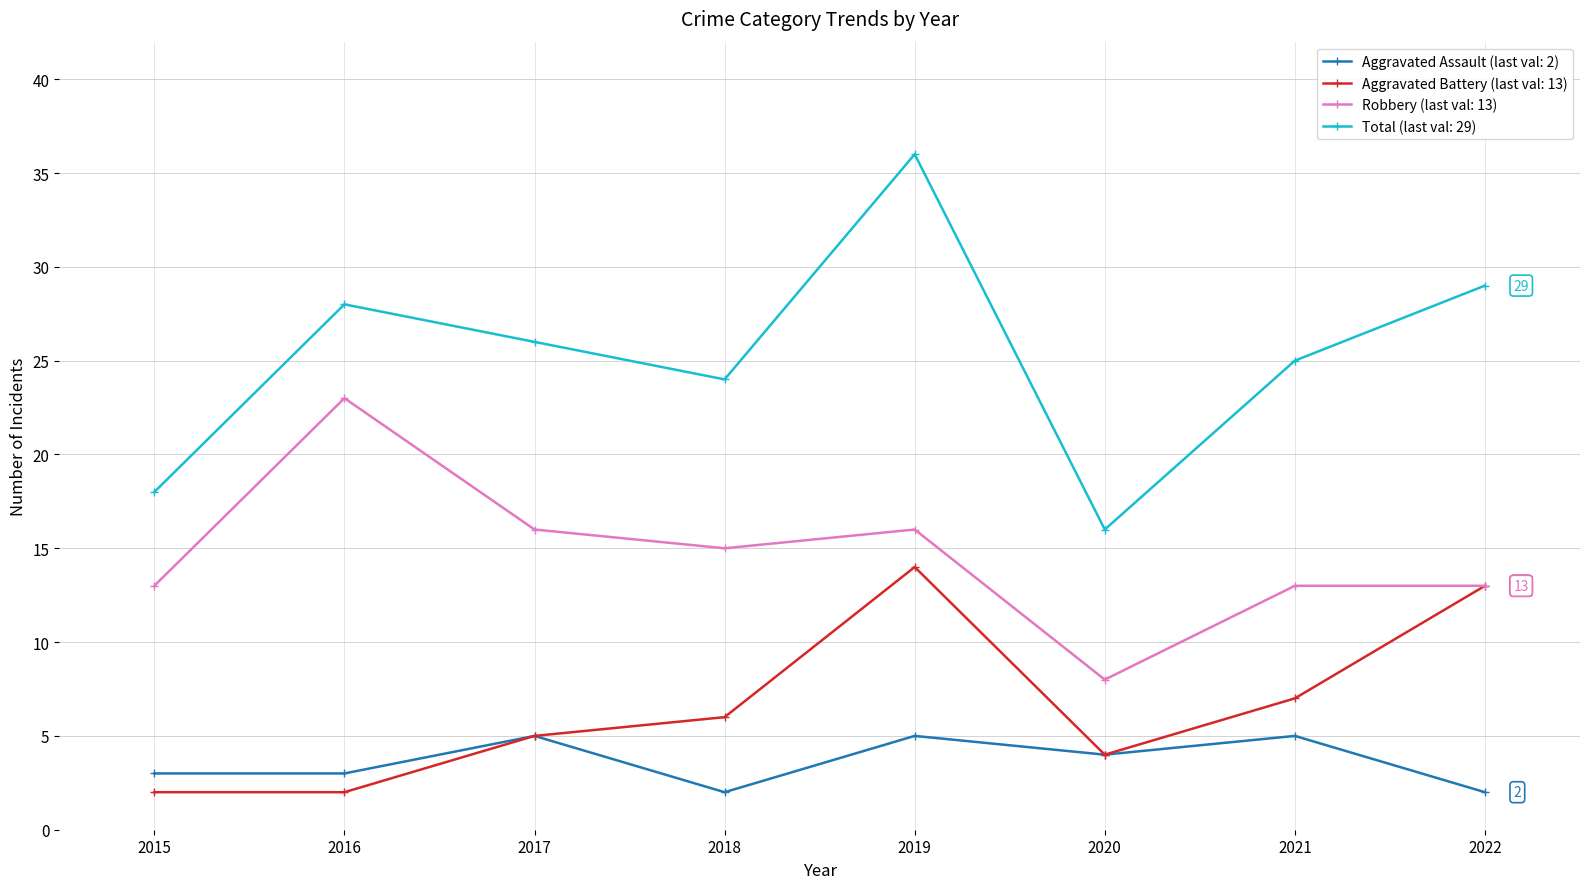

Rank the series at 2021 from highest to lowest value.

Total (last val: 29), Robbery (last val: 13), Aggravated Battery (last val: 13), Aggravated Assault (last val: 2)